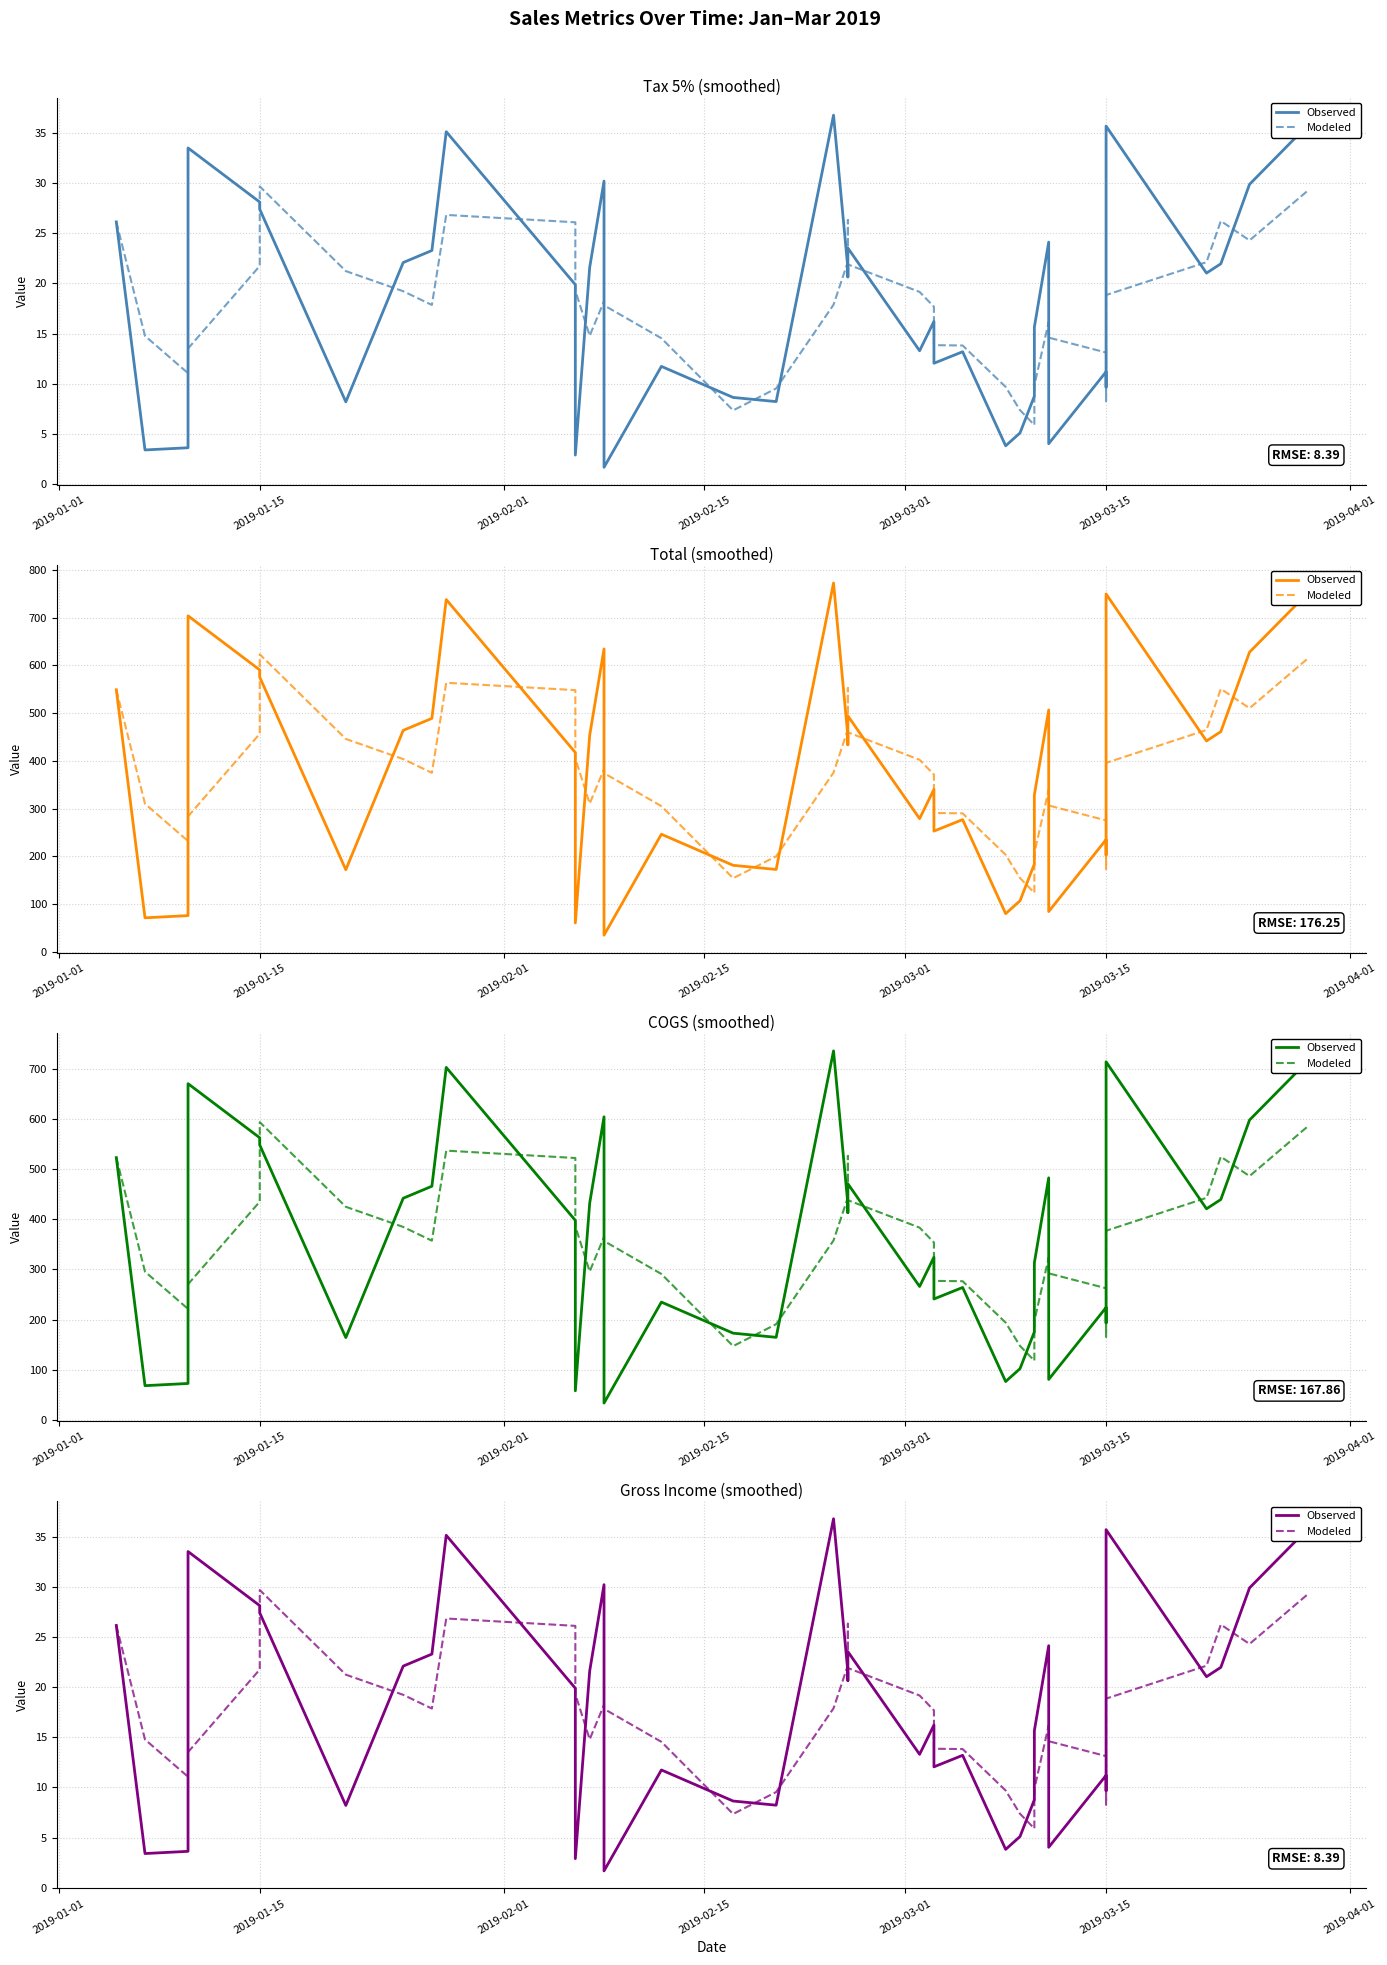

Which series has the largest total across all categories?

Observed